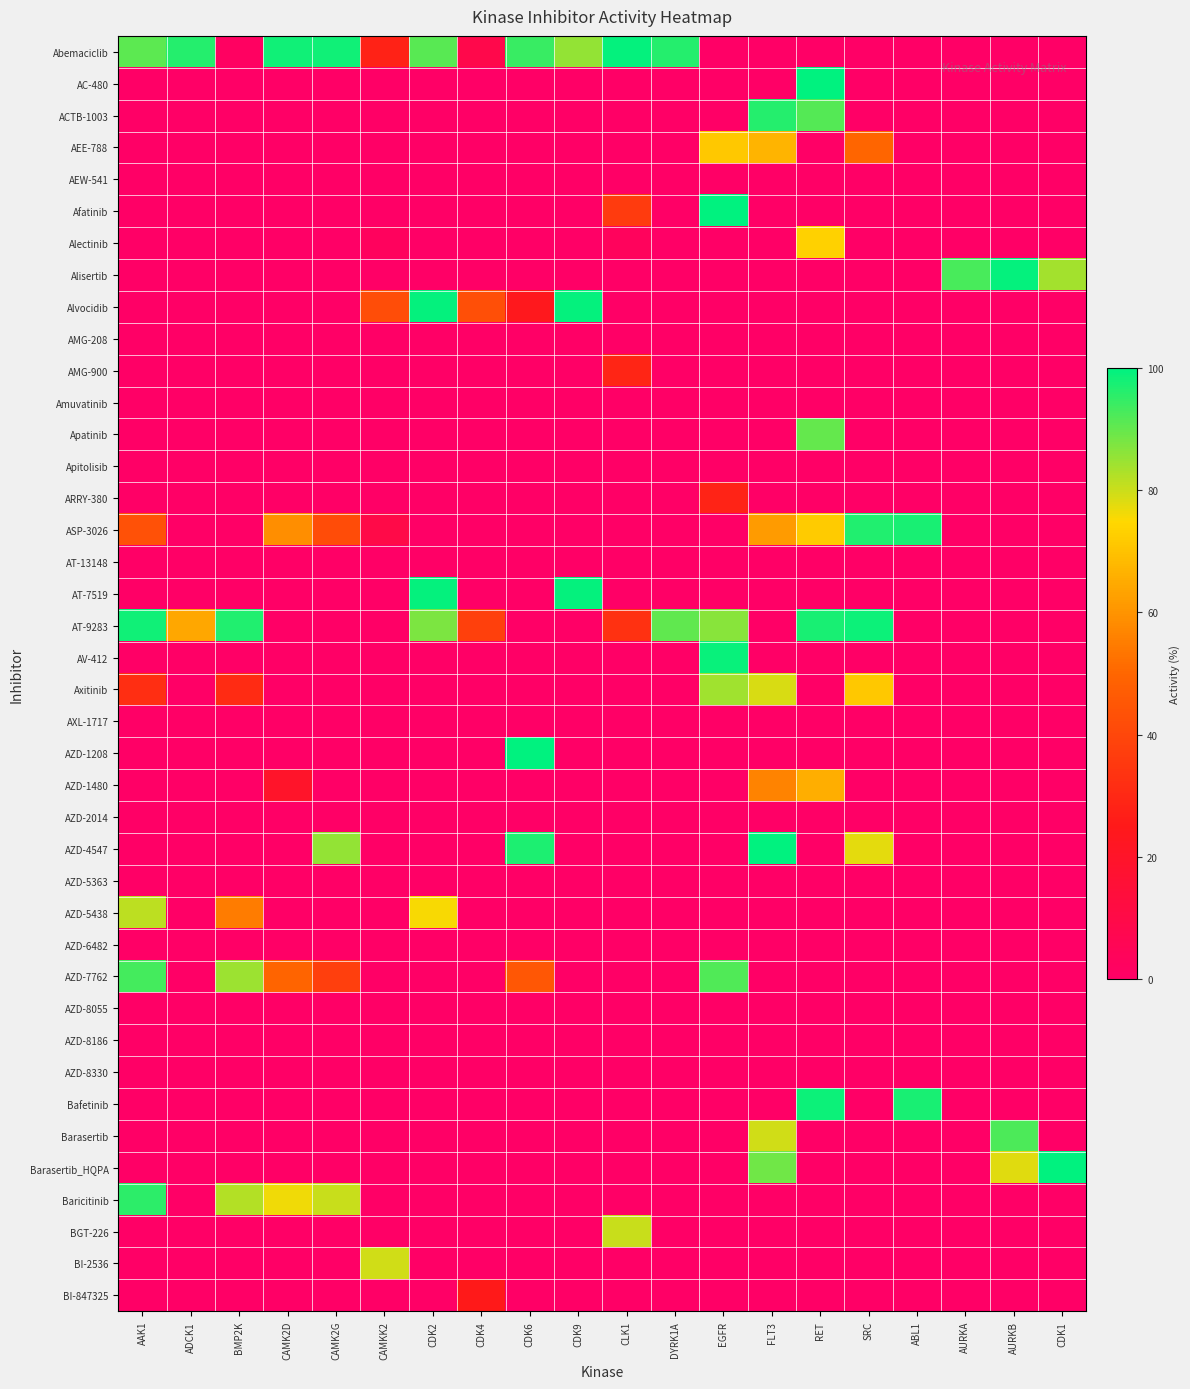

Which series has the largest range (max minus min)?

AZD-1208